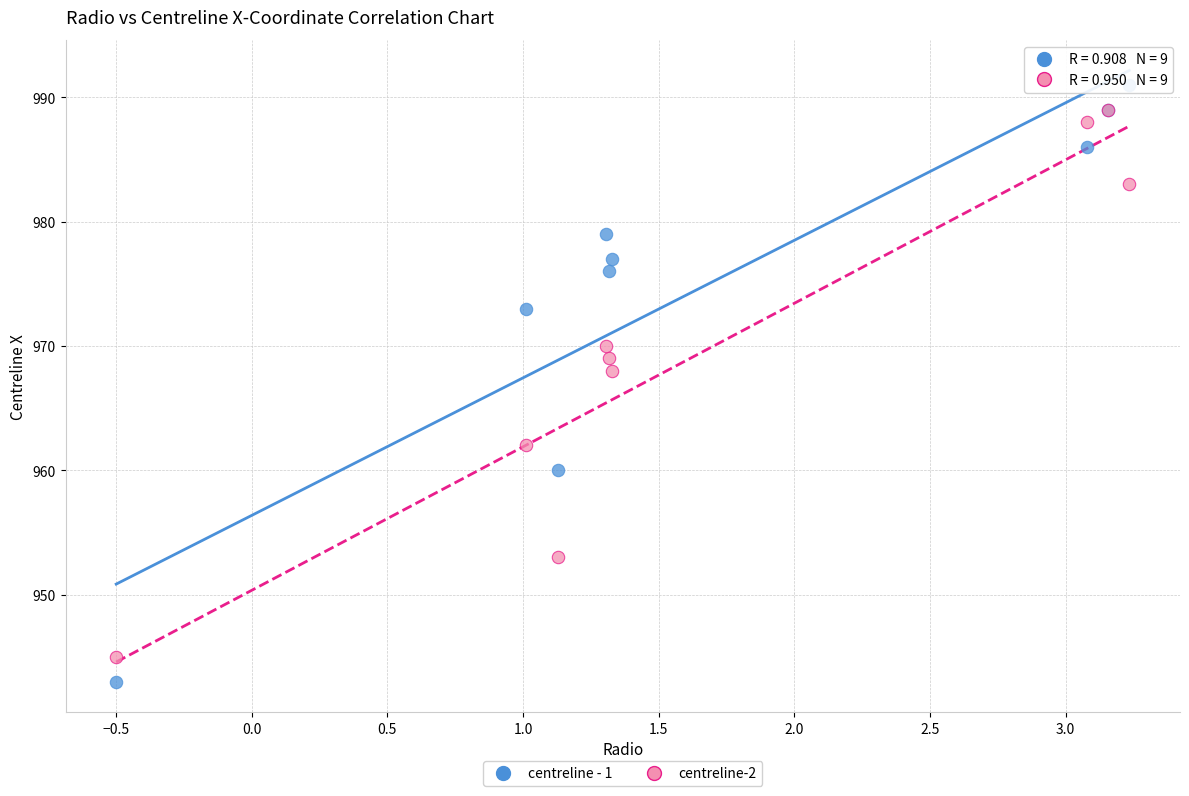

Which series has the largest Y range (max minus min)?

centreline - 1